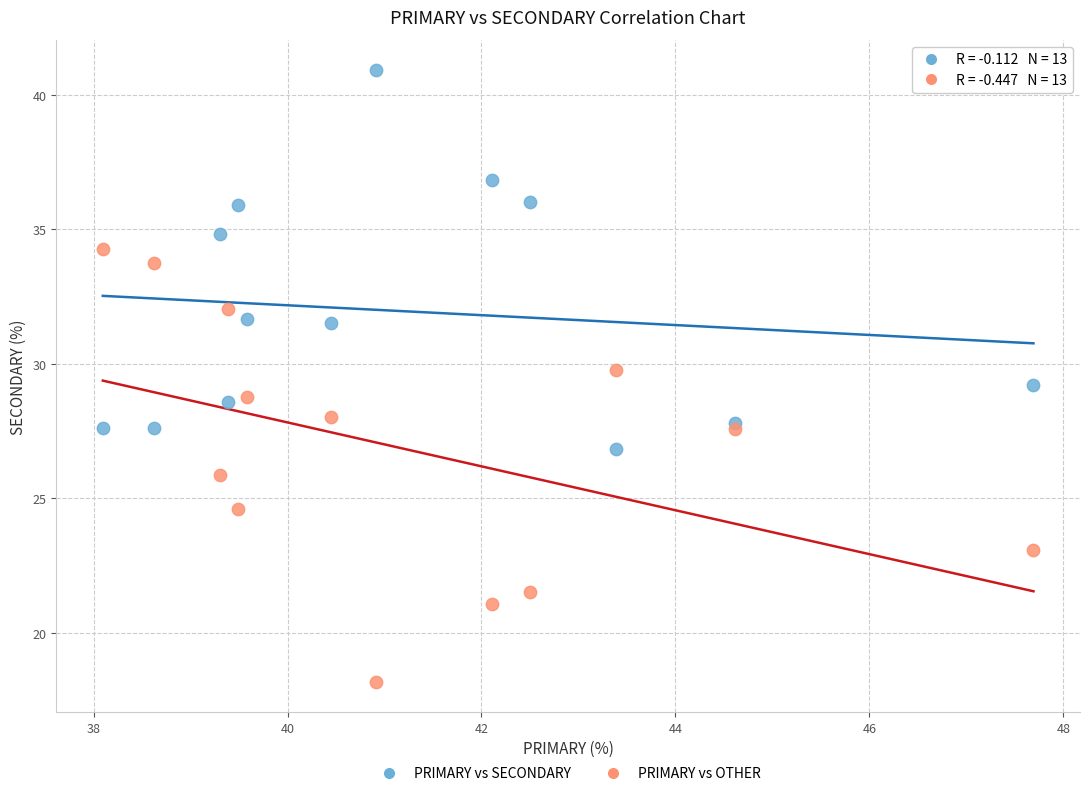

Which series contains the lowest Y value?

PRIMARY vs OTHER